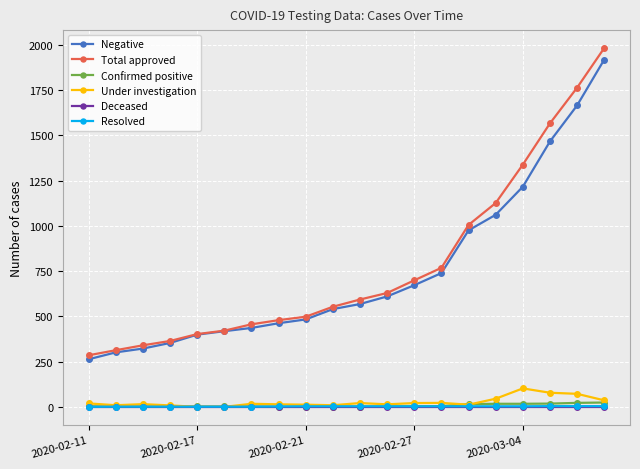

At how many categories does at least one series exceed 1219?

4